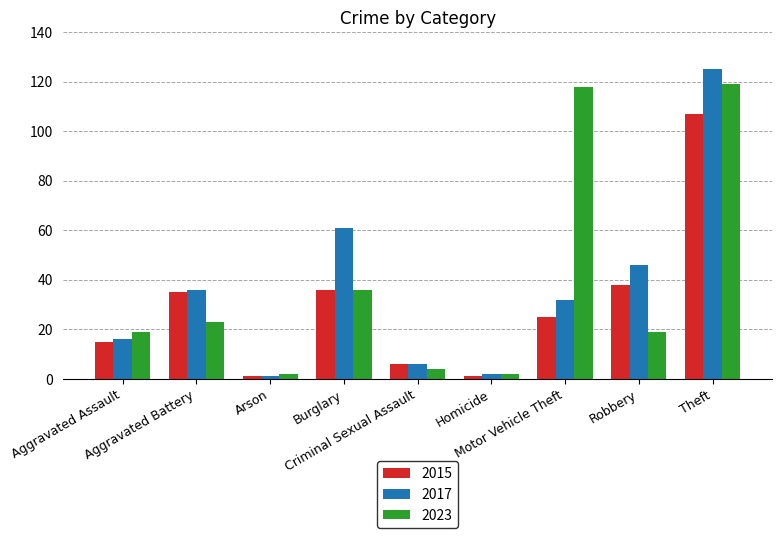

Count the number of data series in this chart.

3